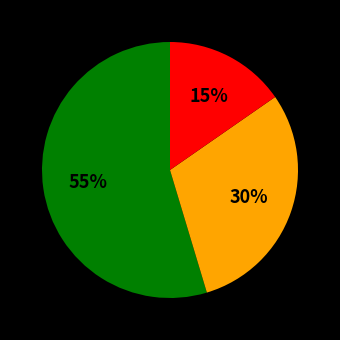

Is there any slice that represents more than half of the pie?

Yes